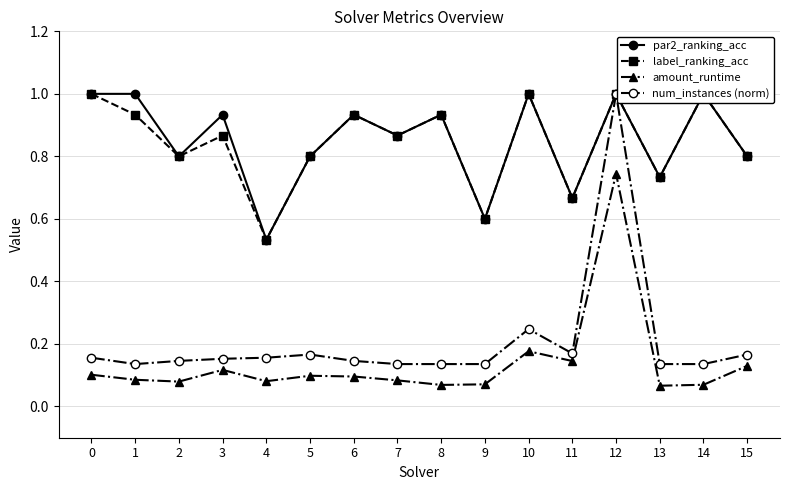

At which category does label_ranking_acc reach its first local valley?

2